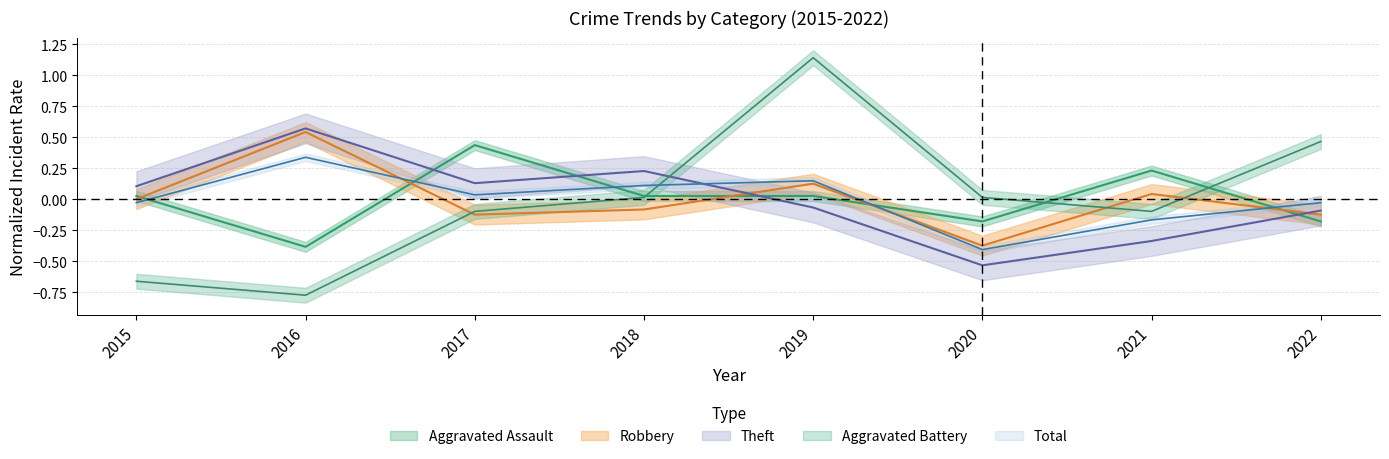

List the series in order of their peak value, highest first.

Aggravated Battery, Theft, Robbery, Aggravated Assault, Total